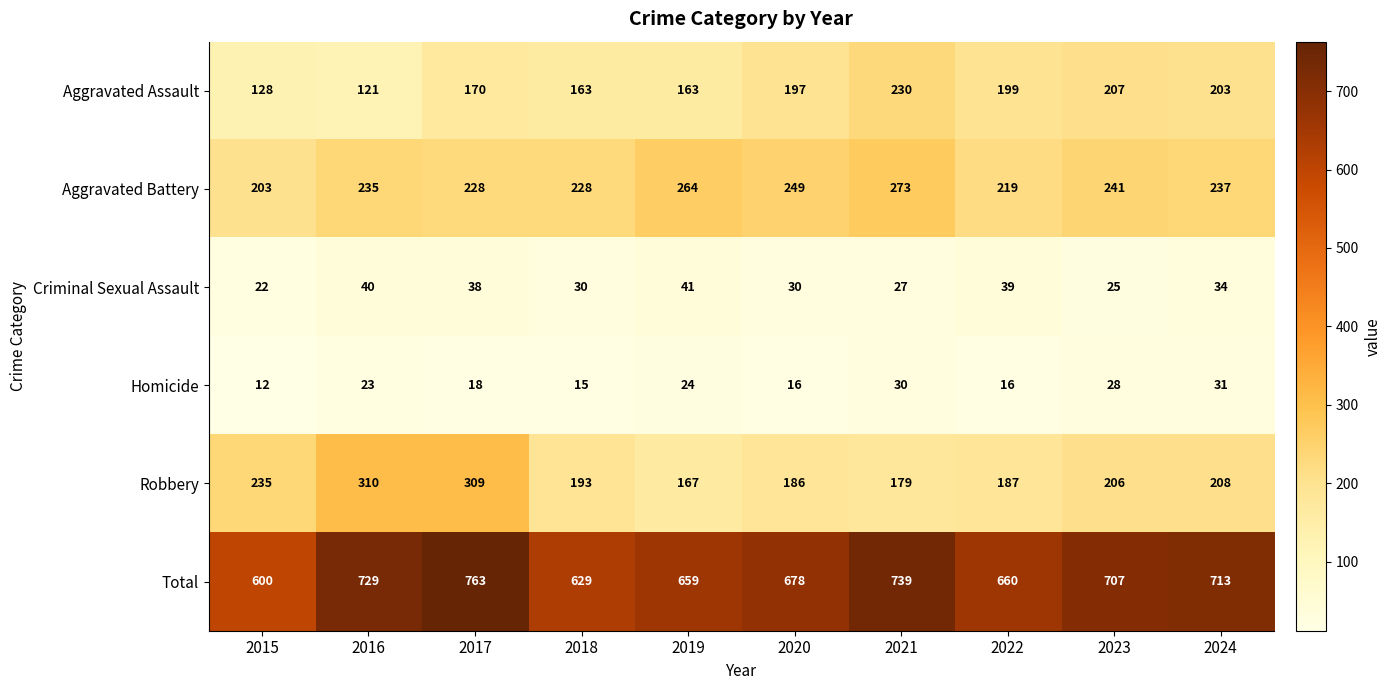

At which category is the sum across all series the highest?

2017